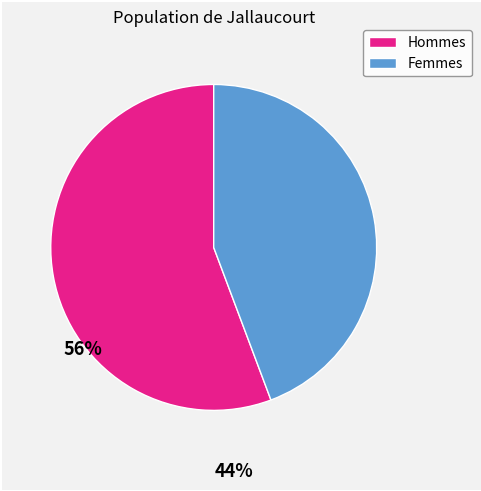

Count the number of slices in the pie.

2